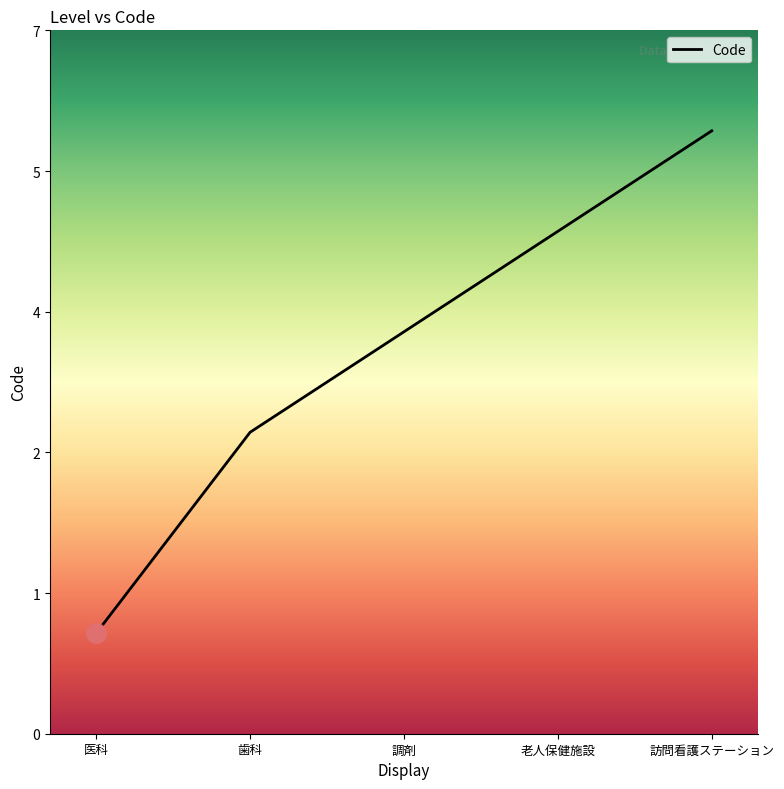

What is the change in value from 調剤 to 訪問看護ステーション?

+2